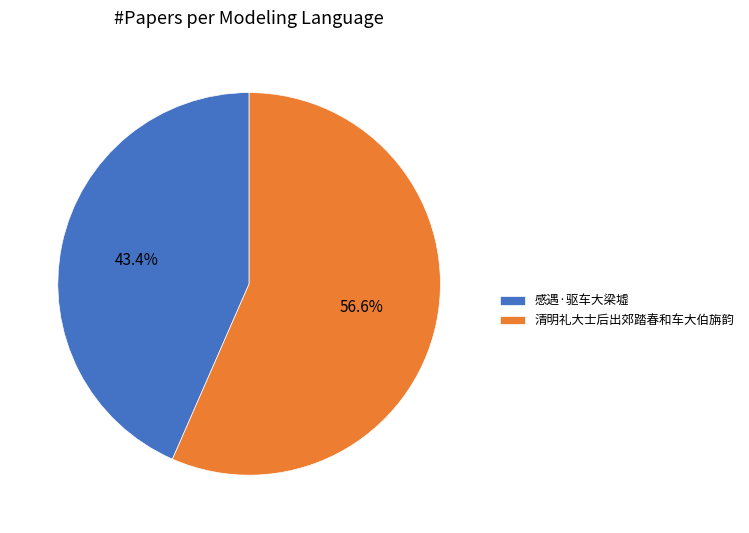

Between 感遇·驱车大梁墟 and 清明礼大士后出郊踏春和车大伯旃韵, which is larger?

清明礼大士后出郊踏春和车大伯旃韵